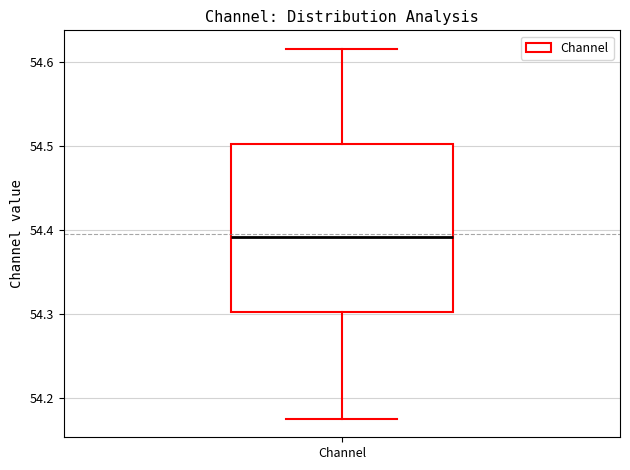

Read this box plot against the y-axis: the position of the median line, the range covered by the box, and the ends of both whiskers. The values are not printed on the chart, so give them approximately, as read against the axis.

median 54.39, box 54.30 to 54.50, whiskers 54.18 to 54.62